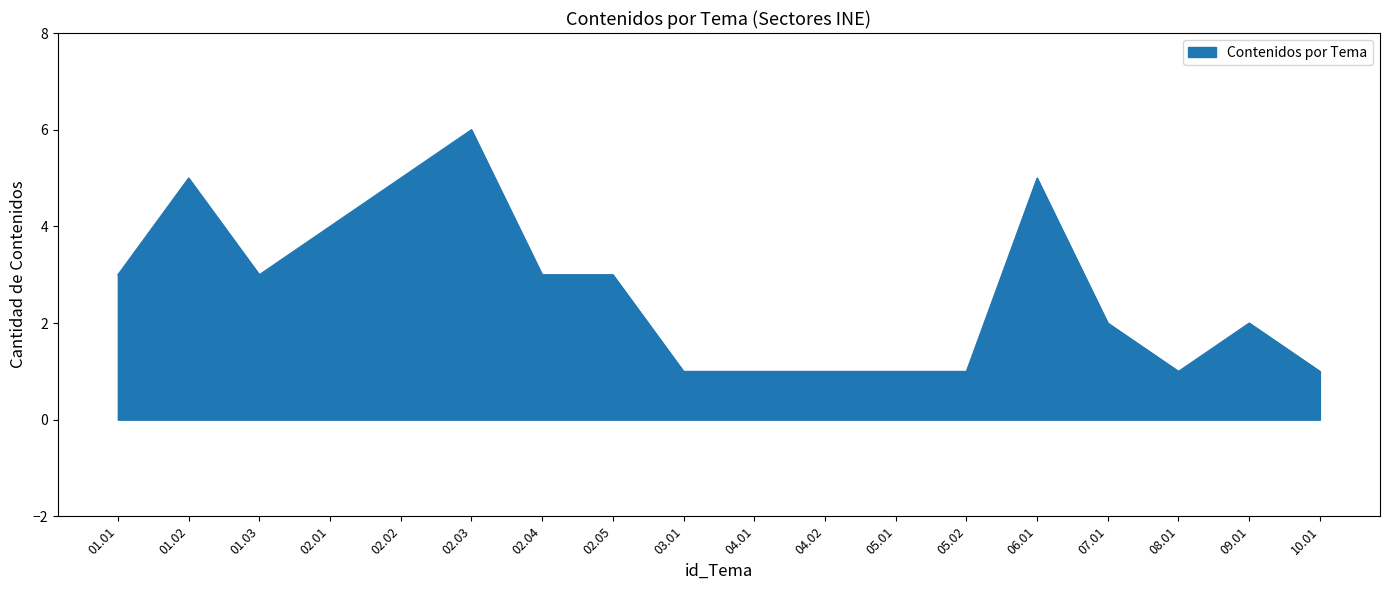

What is the ratio of the value at 02.04 to the value at 05.01?

3.0